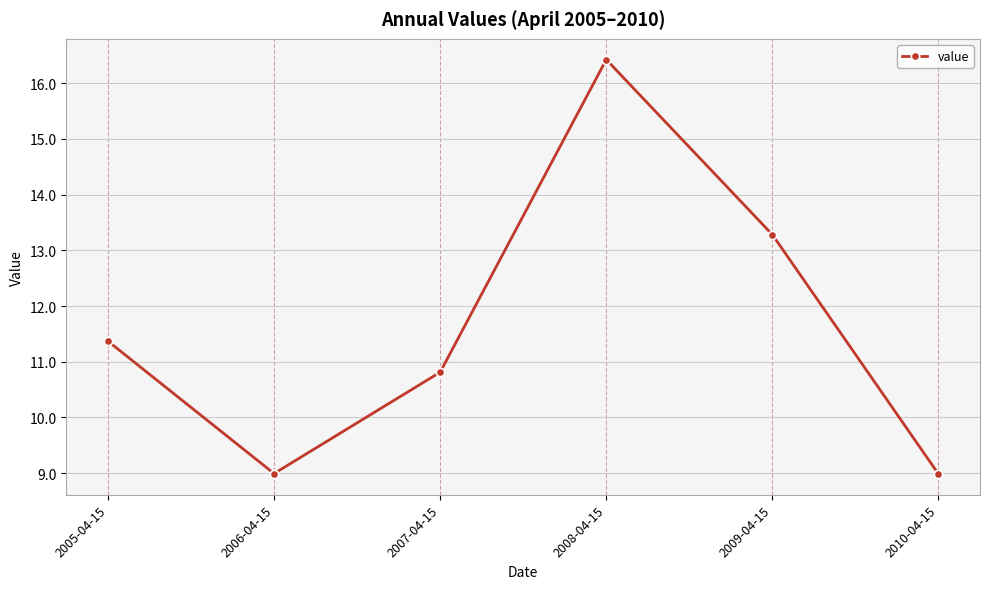

What is the label of the 1st point from the left?

2005-04-15